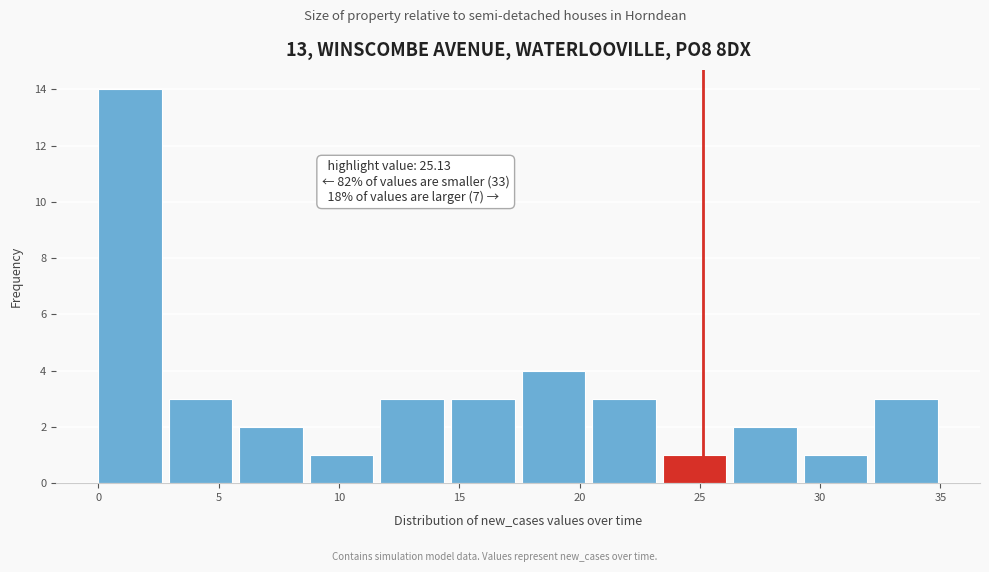

Over which range of the x-axis is the bar tallest?

0.0 to 3.0